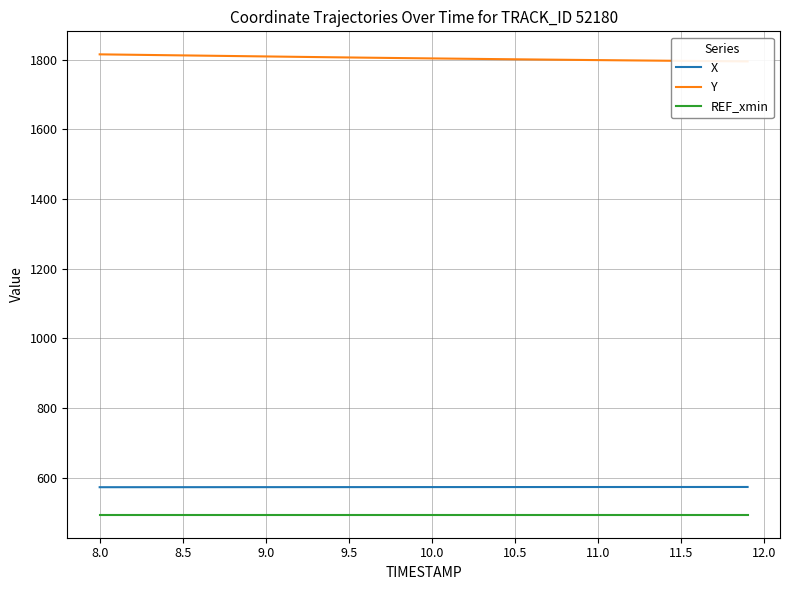

What are all the series names shown in the legend?

X, Y, REF_xmin